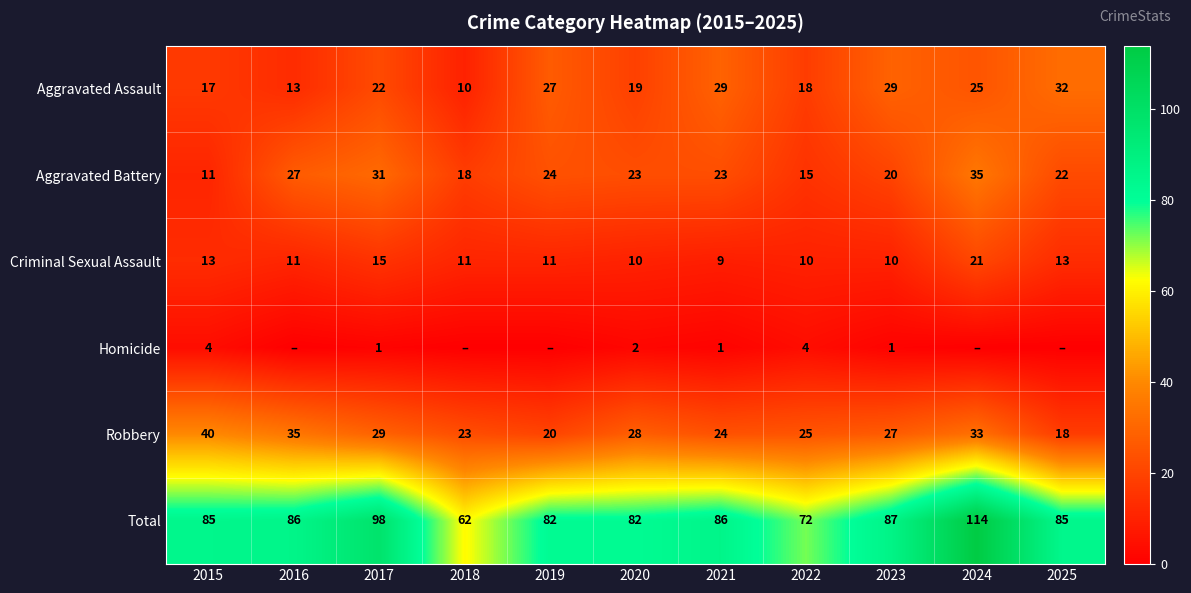

The value of Criminal Sexual Assault at 2020 is 10. True or false?

True